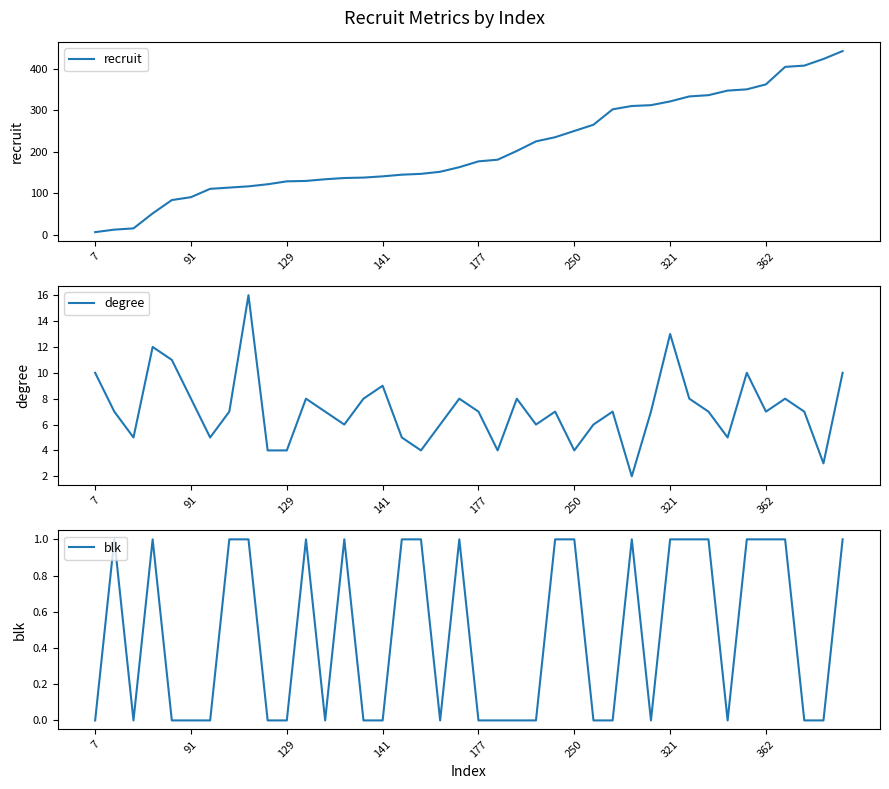

Is the value of recruit at 11 greater than the value of degree at 38?

Yes